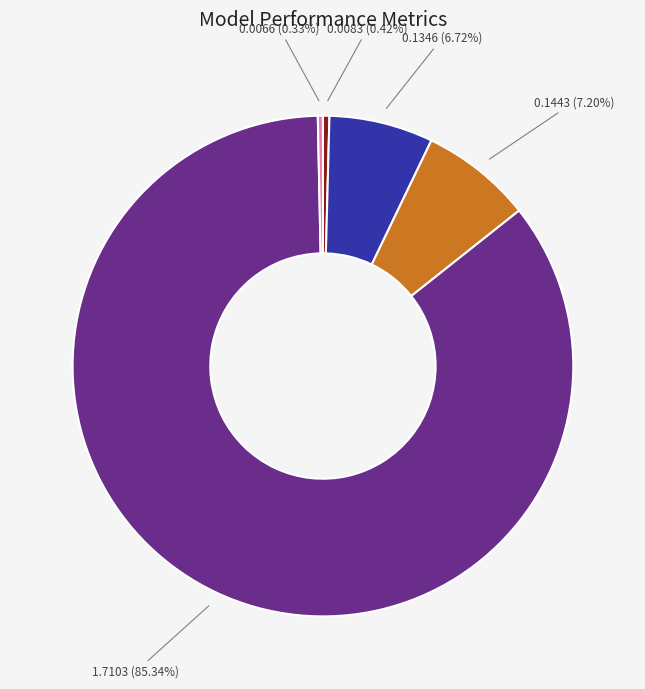

Is there any slice that represents more than half of the pie?

Yes